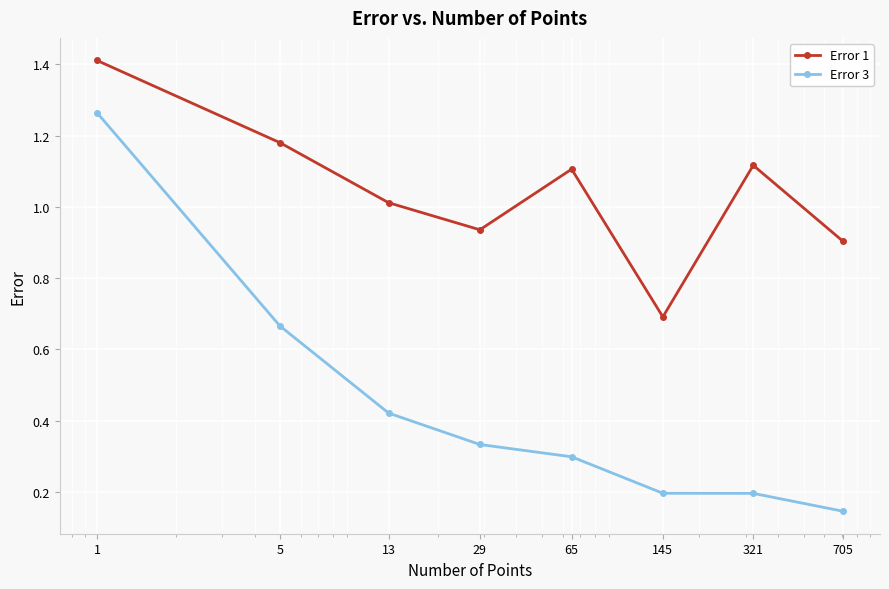

Which series has the widest spread of values?

Error 3